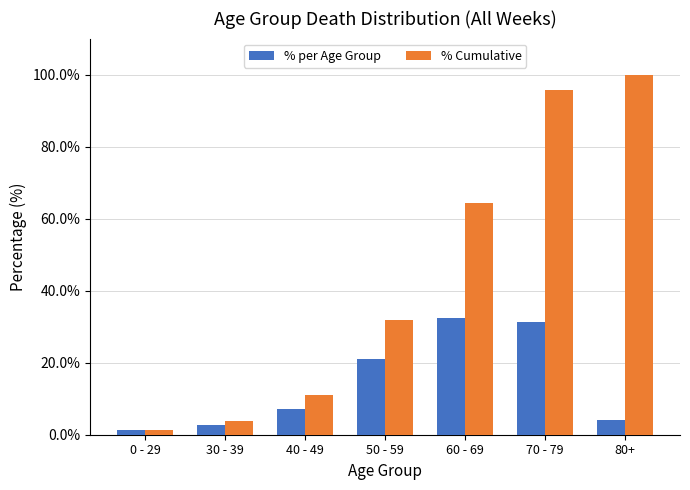

The % per Age Group series shows 1.2 at 0 - 29. True or false?

True